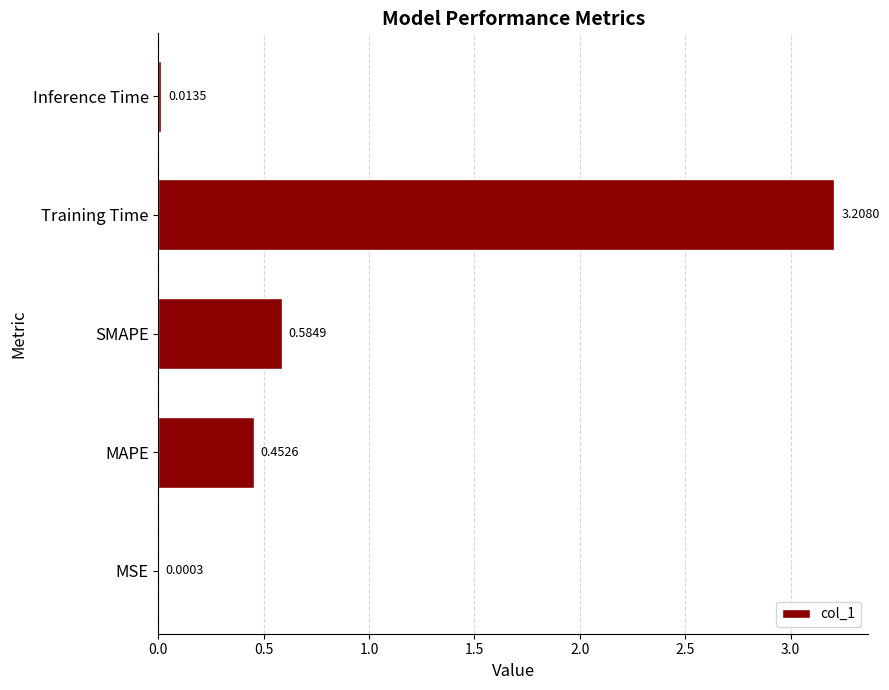

Are the bars horizontal?

Yes